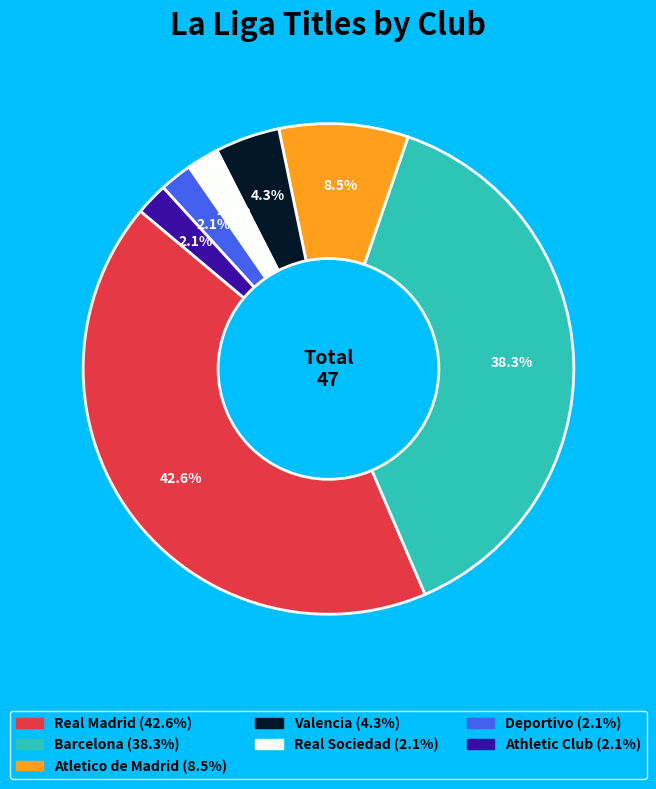

Which has a higher value, Athletic Club or Atletico de Madrid?

Atletico de Madrid